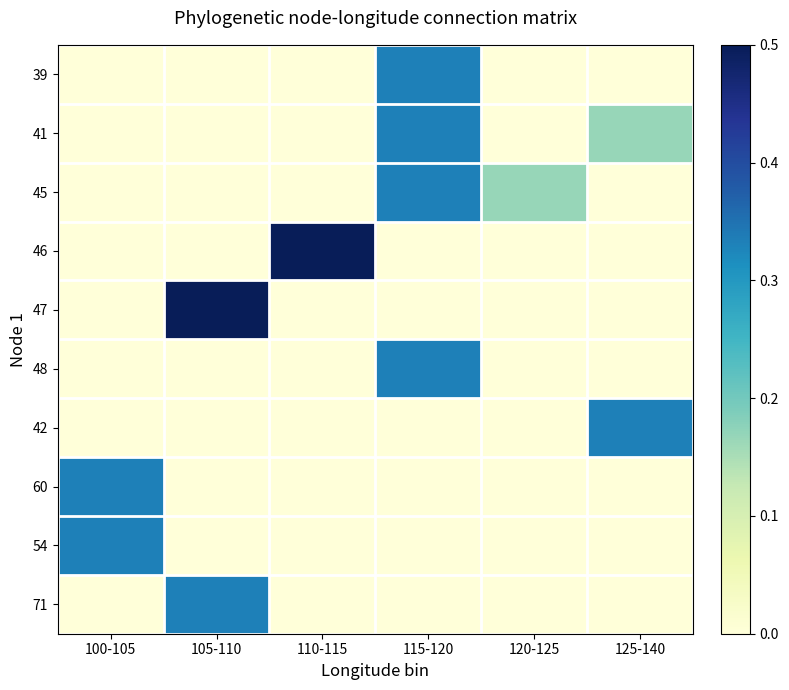

Which series has the widest spread of values?

46